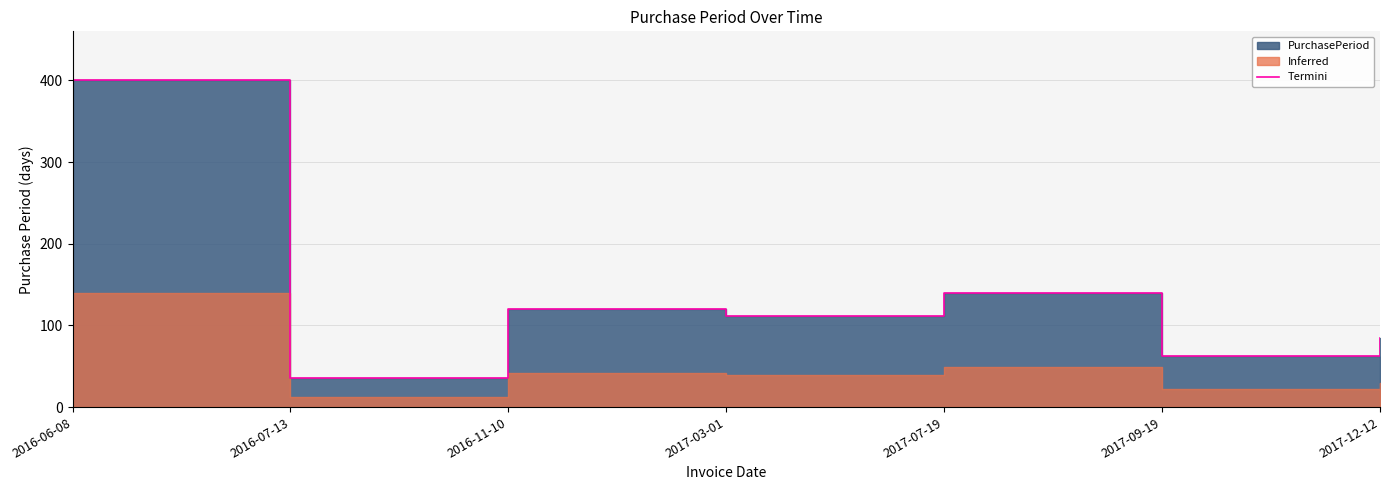

What is the difference between the values at 2016-11-10 and 2017-12-12?

36